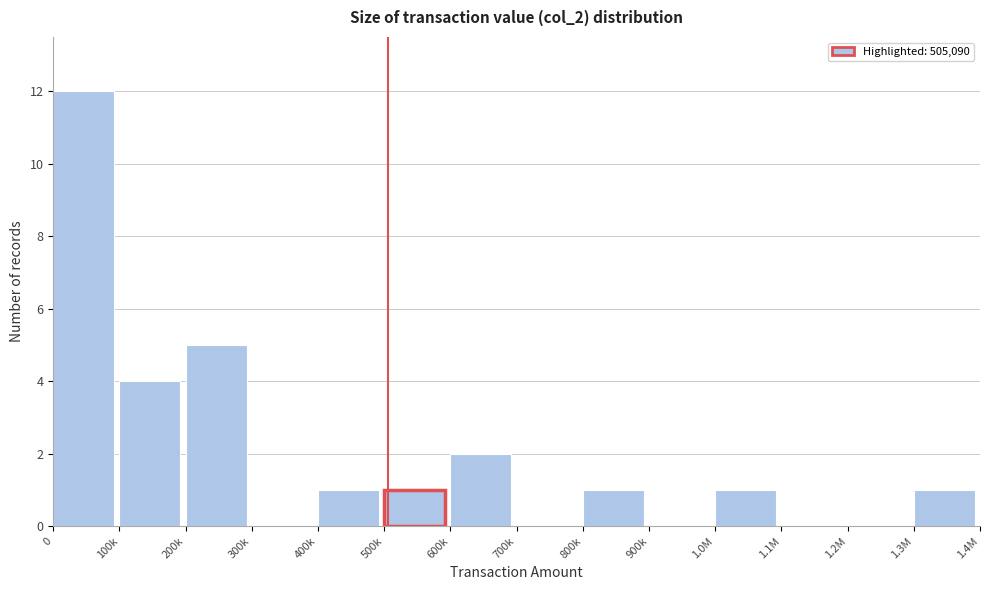

Reading left to right, list all the values displayed in this chart.

0=12	100k=4	200k=5	300k=0	400k=1	500k=1	600k=2	700k=0	800k=1	900k=0	1.0M=1	1.1M=0	1.2M=0	1.3M=1